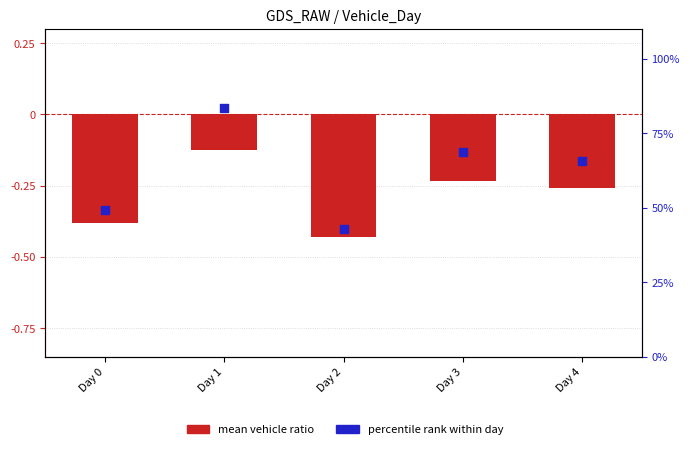

Which series has the widest spread of Y values?

pct rank within day